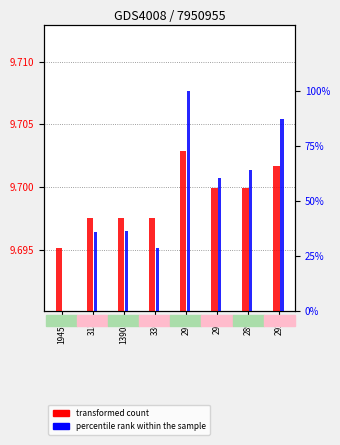

At which category does the chart reach its peak across all series?

291